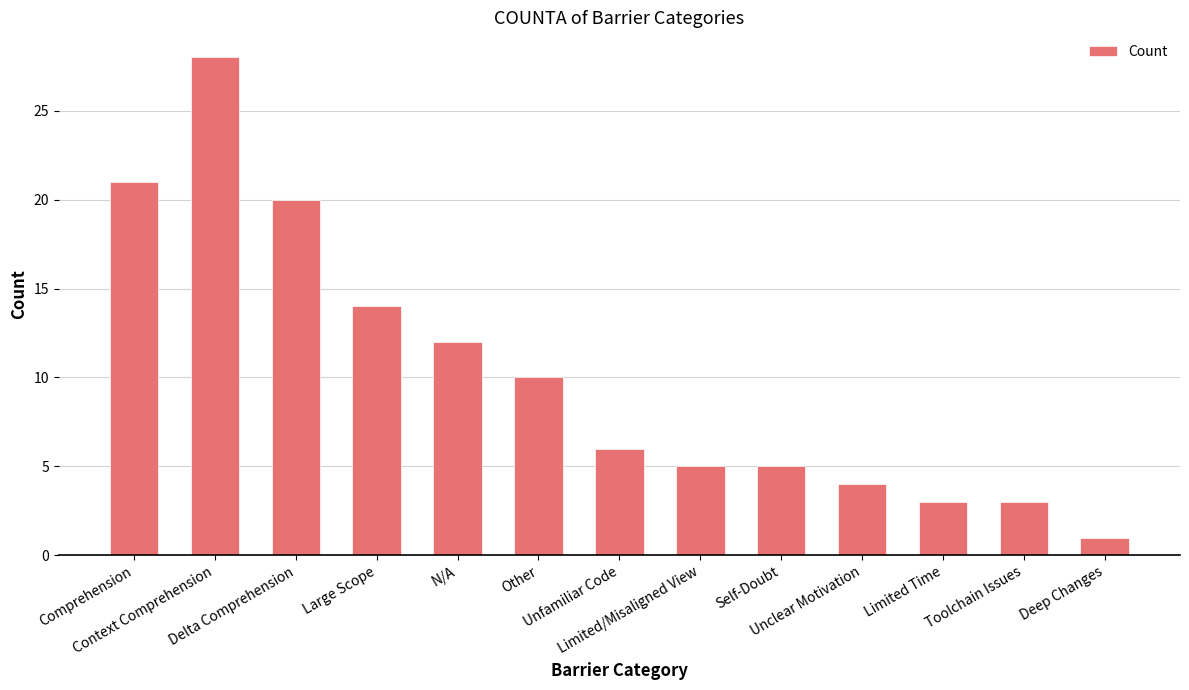

How many categories are shown in the chart?

13